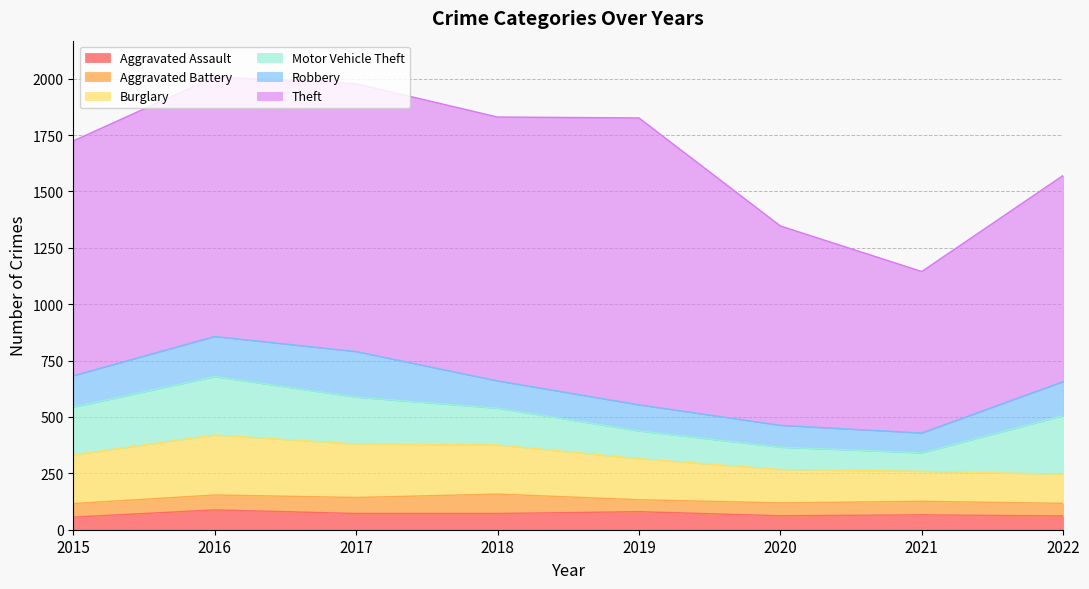

Reading right to left, list all the values displayed in this chart.

Aggravated Assault: 61	66	62	80	72	72	88	56
Aggravated Battery: 56	60	57	53	86	71	66	60
Burglary: 129	133	148	182	218	237	266	216
Motor Vehicle Theft: 260	82	99	123	163	208	259	212
Robbery: 151	88	97	116	121	202	178	139
Theft: 914	716	884	1272	1170	1188	1151	1041